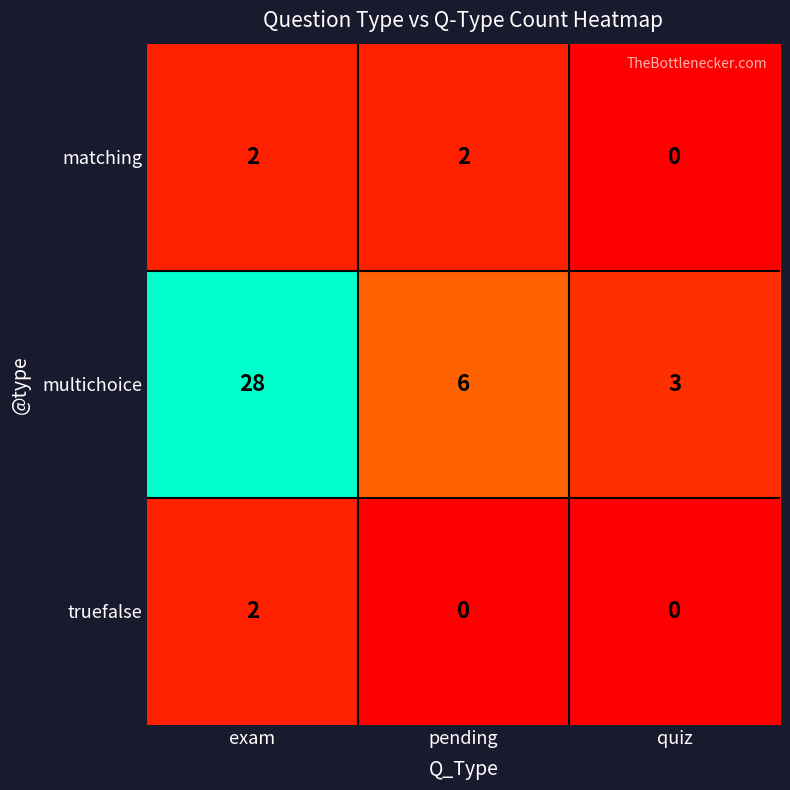

Between pending and quiz, which series saw the biggest shift?

multichoice